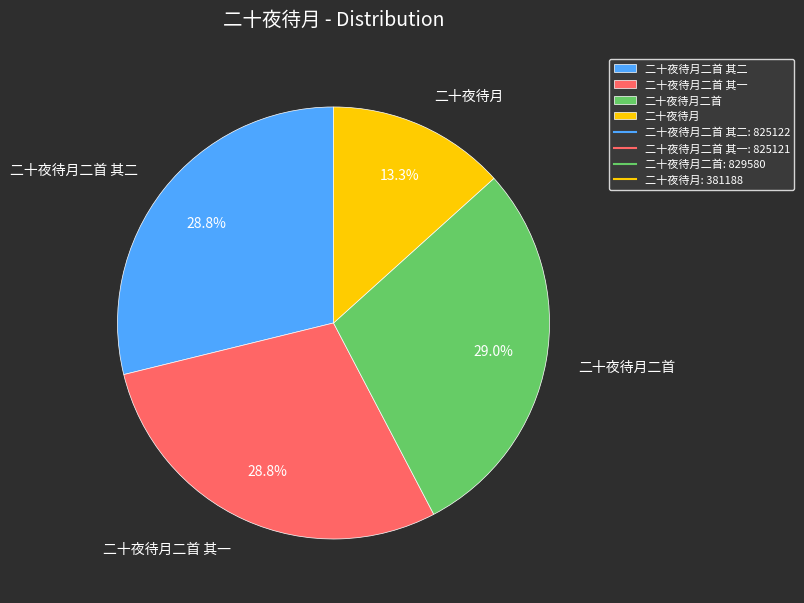

Which category has the smallest portion of the pie?

二十夜待月